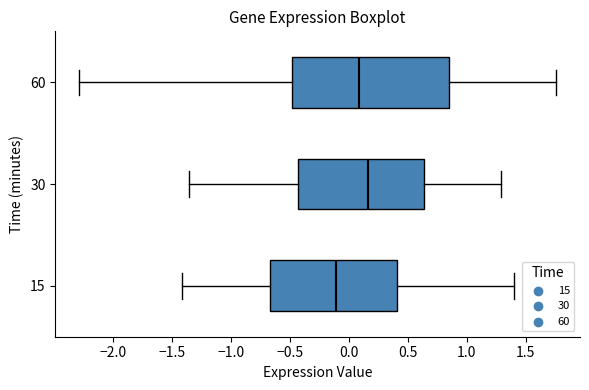

Where is the left edge of the box at y = 30 on the x-axis? The values are not printed on the chart, so give them approximately, as read against the axis.

-0.45